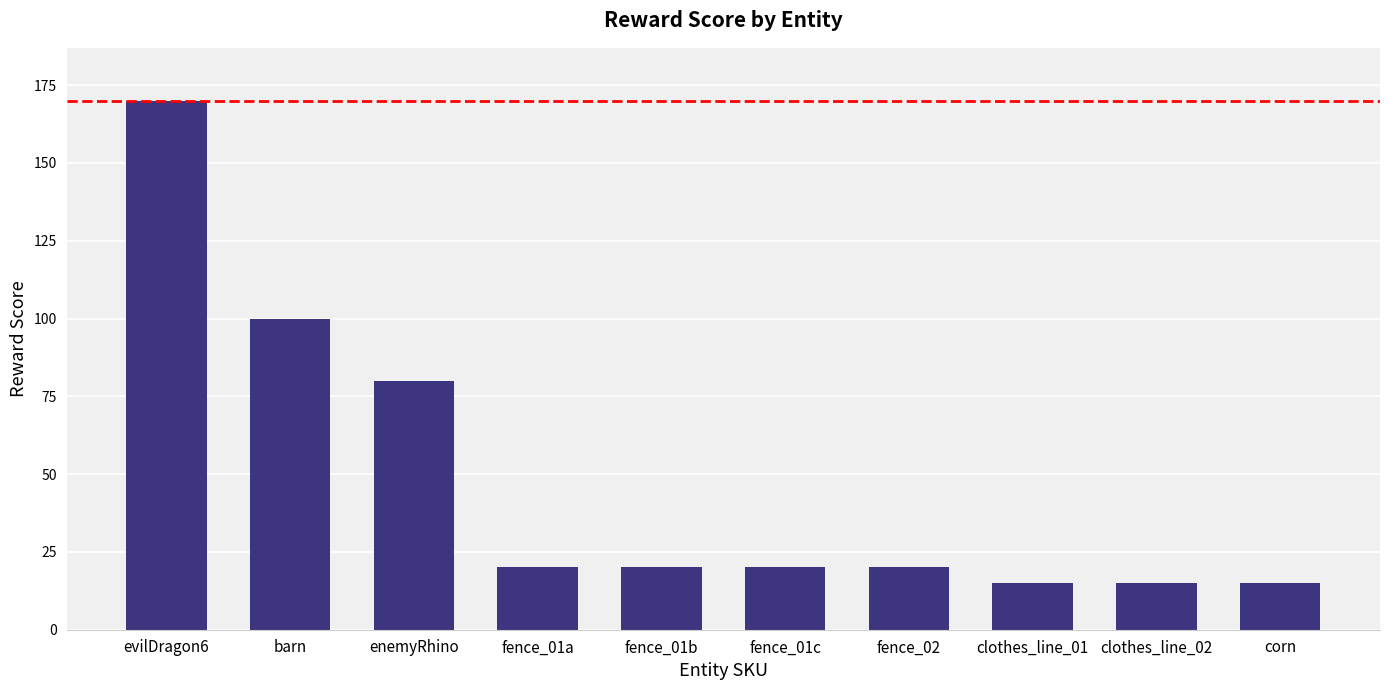

True or false: the data shows 30 at fence_01a.

False